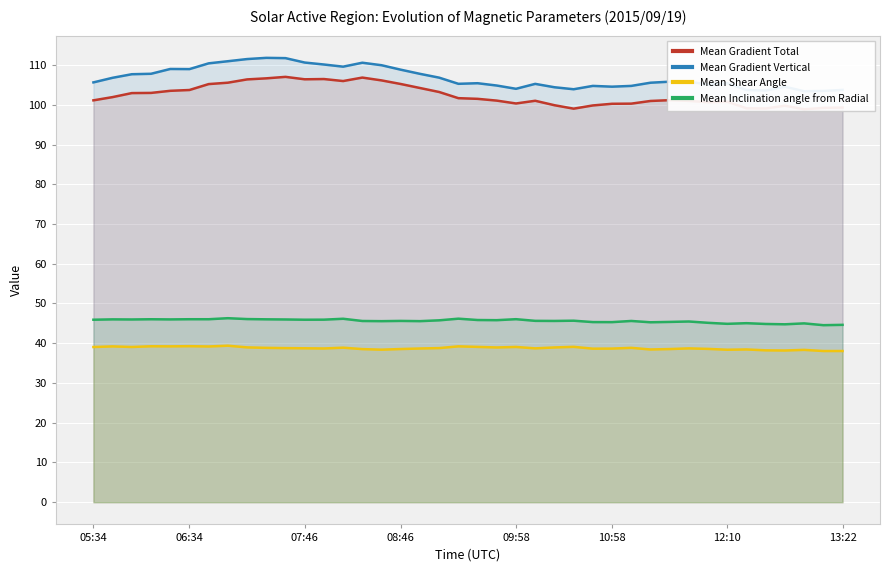

How many interior local peaks does the Mean Shear Angle series have?

12